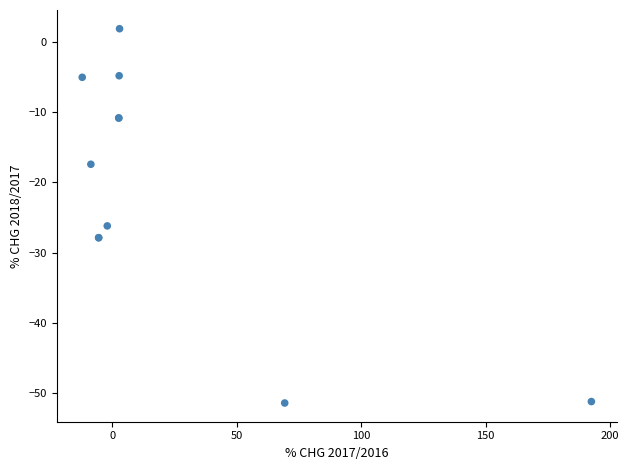

What Y value in the scatter plot is closest to -24?

-26.2